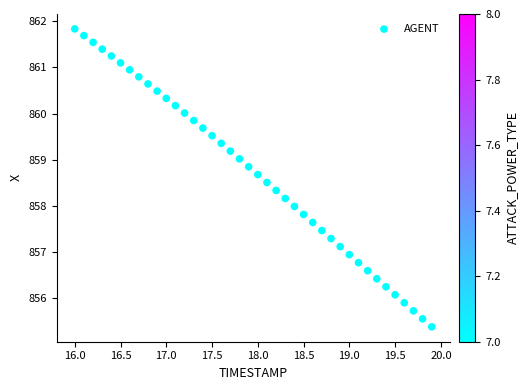

What is the range of X values (max minus min)?

3.9